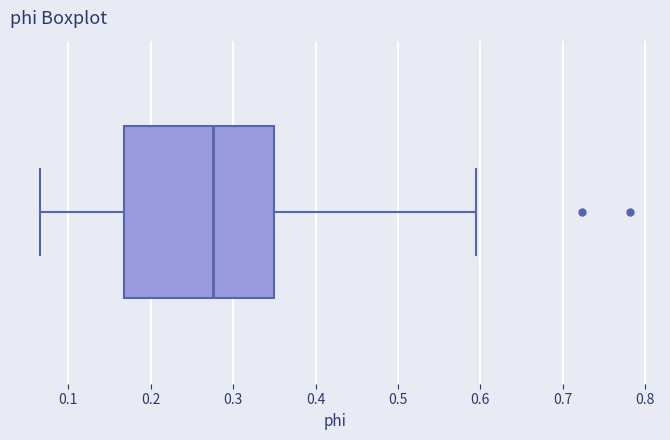

Where does the right whisker of the box end on the x-axis? The values are not printed on the chart, so give them approximately, as read against the axis.

0.59